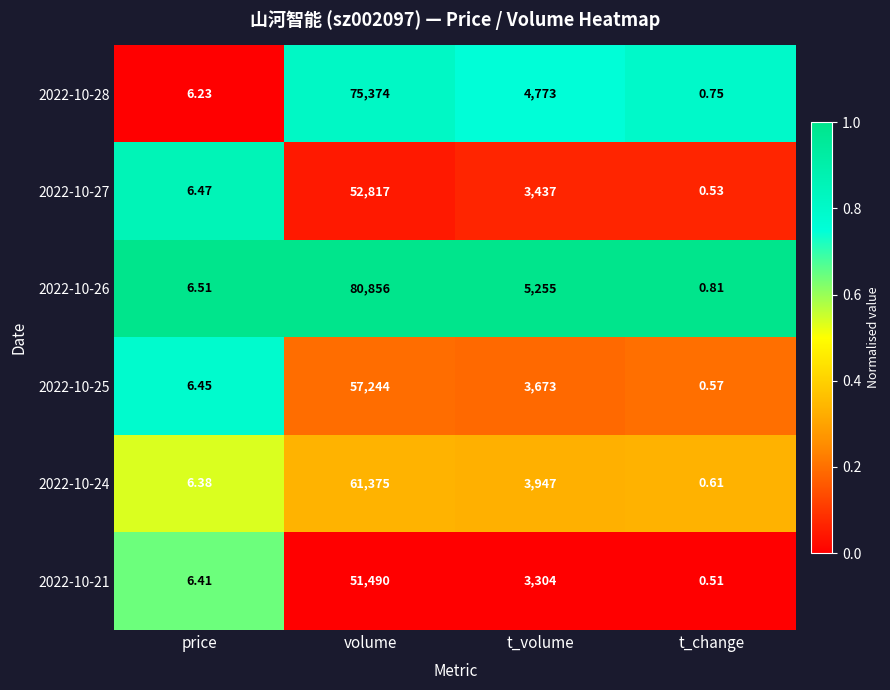

Between price and t_volume, which series saw the biggest shift?

2022-10-26